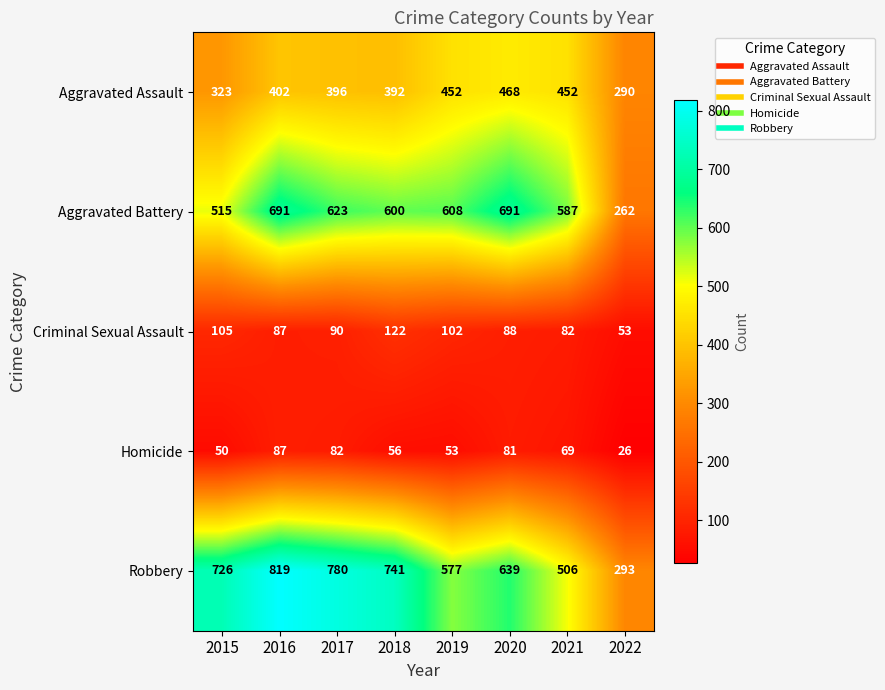

What is the smallest value displayed?

26